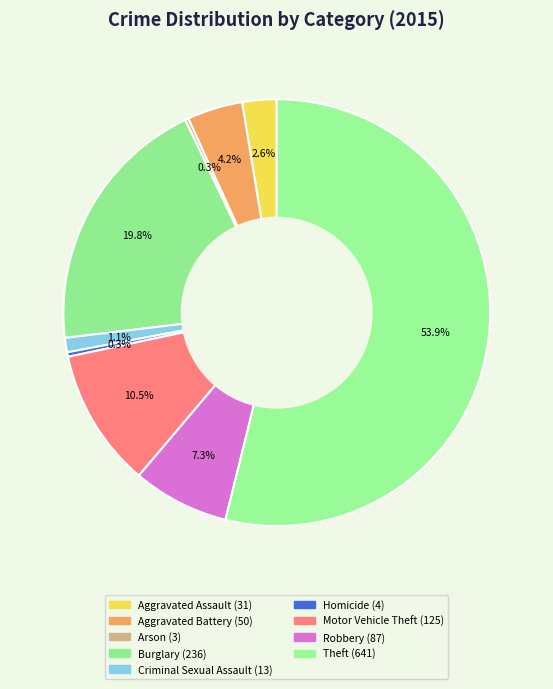

Is there a majority slice in this chart?

Yes